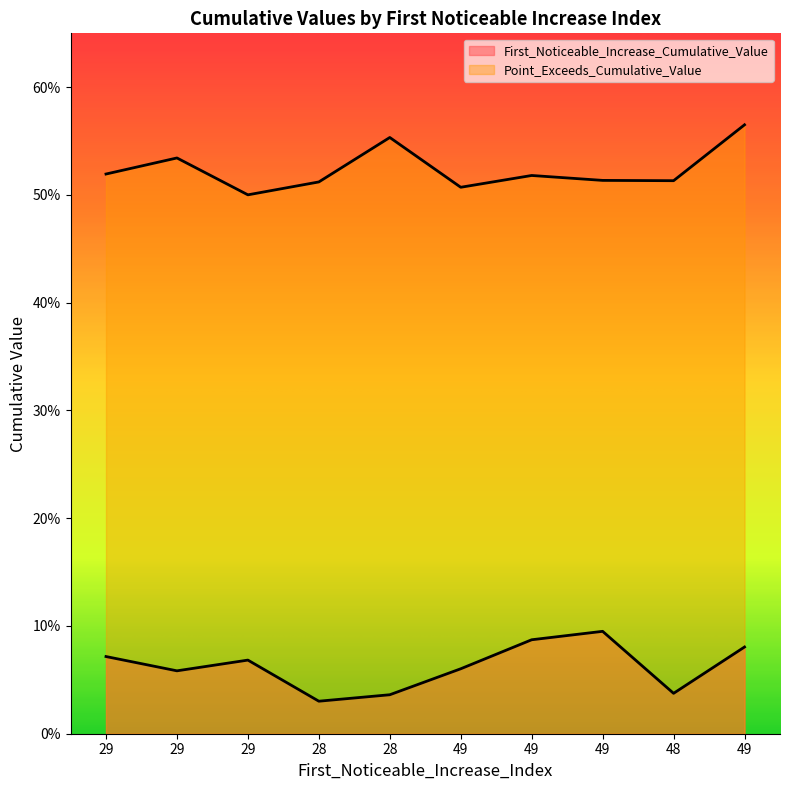

At which category does Point_Exceeds_Cumulative_Value reach its first local valley?

29